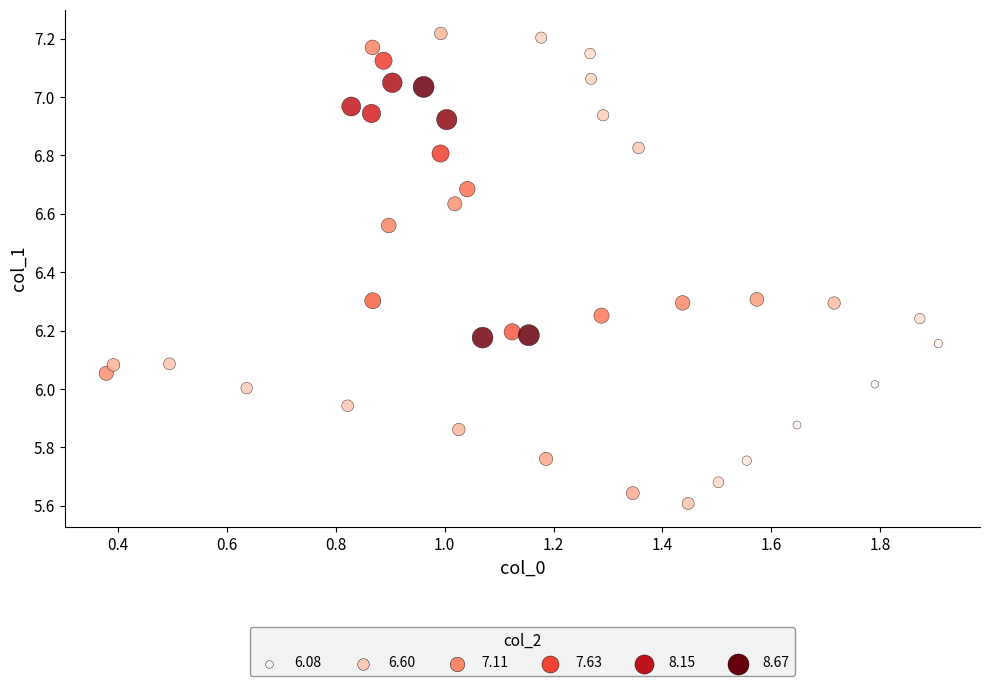

What is the range of X values (max minus min)?

1.5